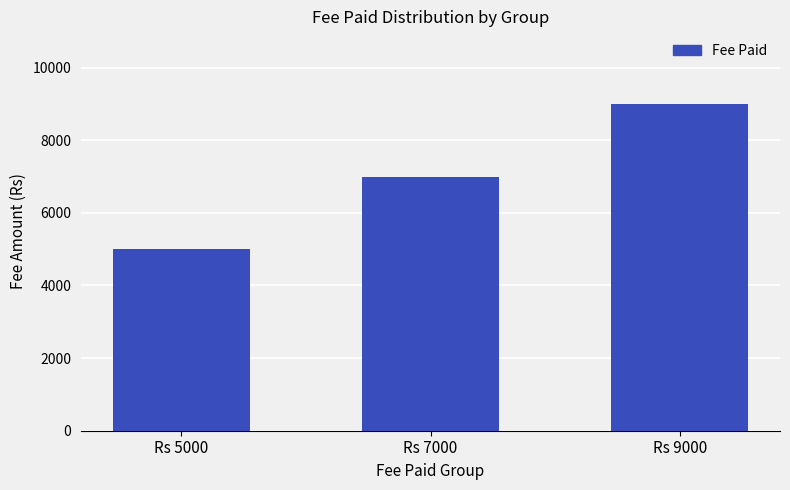

At which category does the chart reach its minimum across all series?

Rs 5000